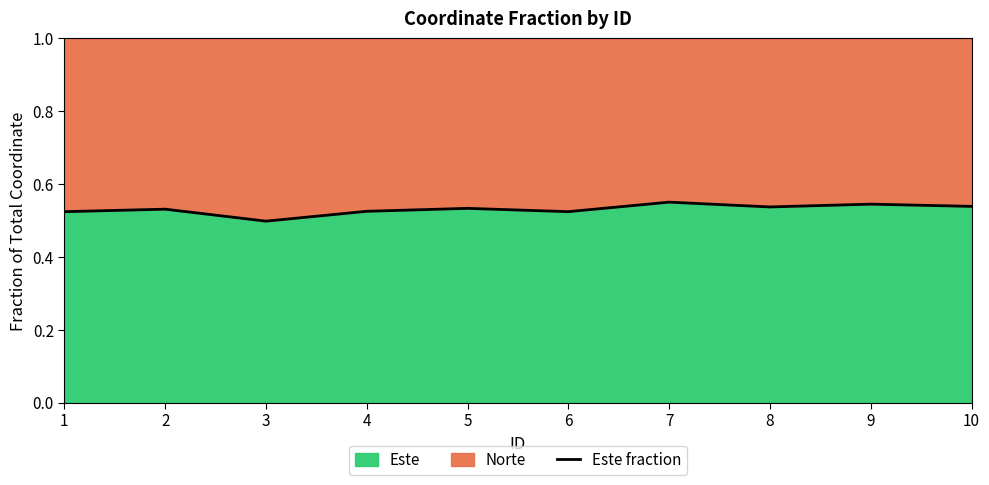

Reading right to left, list all the values displayed in this chart.

10=0.5	9=0.5	8=0.5	7=0.6	6=0.5	5=0.5	4=0.5	3=0.5	2=0.5	1=0.5